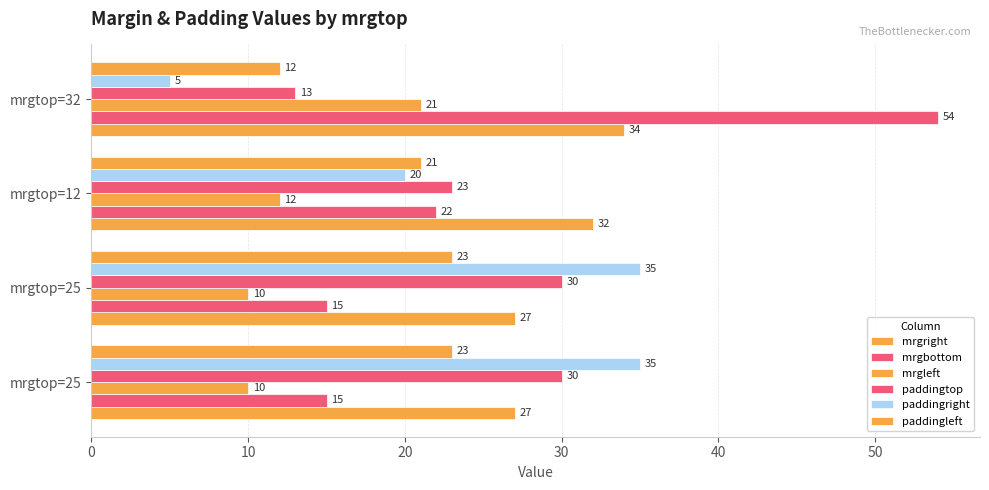

Reading left to right, transcribe all the data shown in this chart.

mrgright: 27	27	32	34
mrgbottom: 15	15	22	54
mrgleft: 10	10	12	21
paddingtop: 30	30	23	13
paddingright: 35	35	20	5
paddingleft: 23	23	21	12